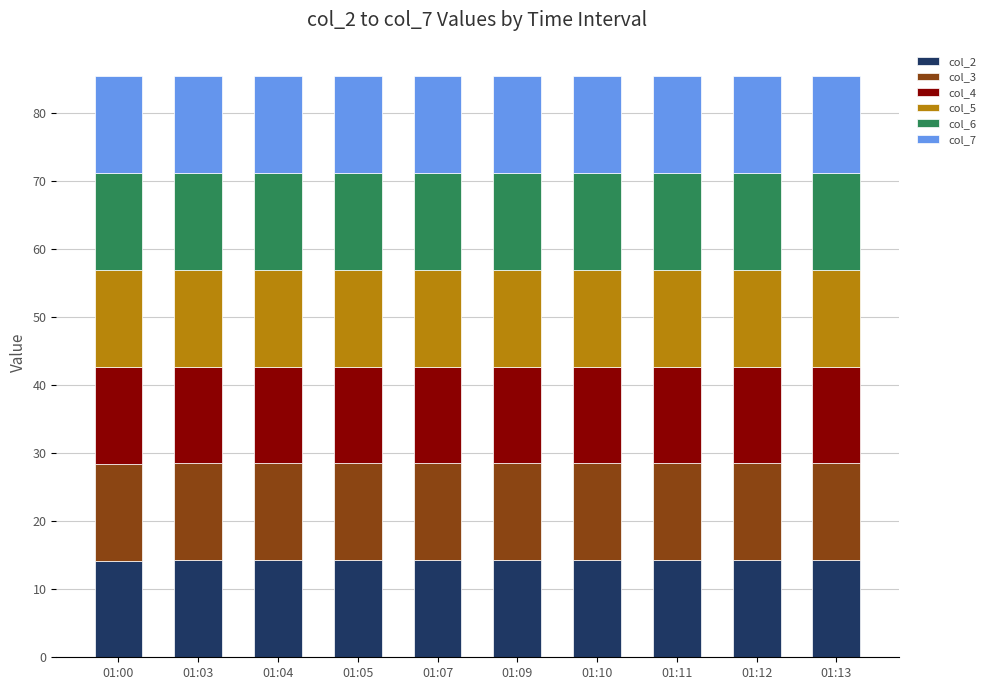

What is the total value across all series at 01:00?

85.5